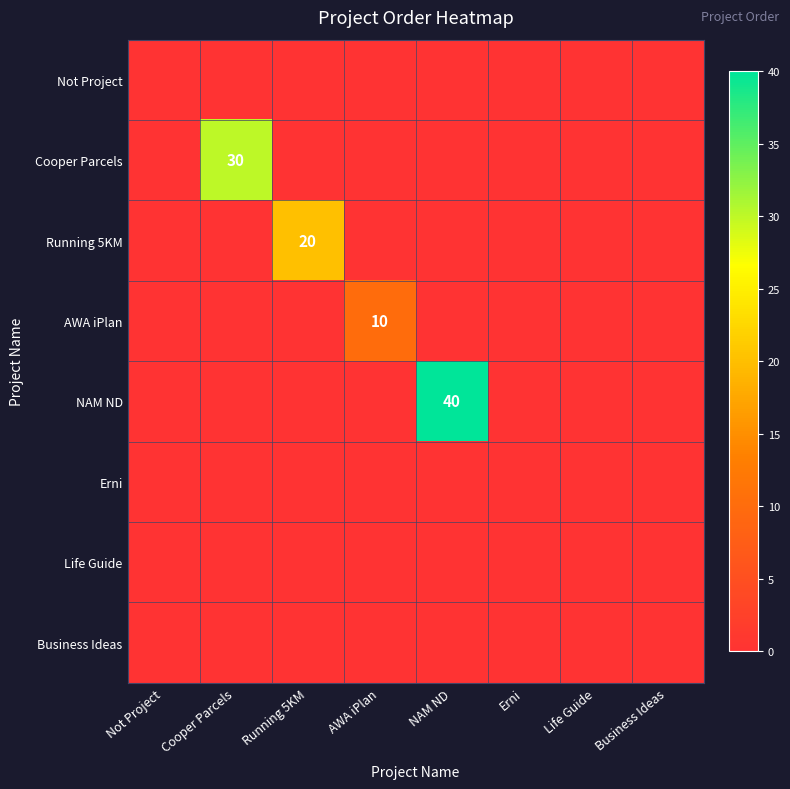

Which category has the highest value across all series?

NAM ND